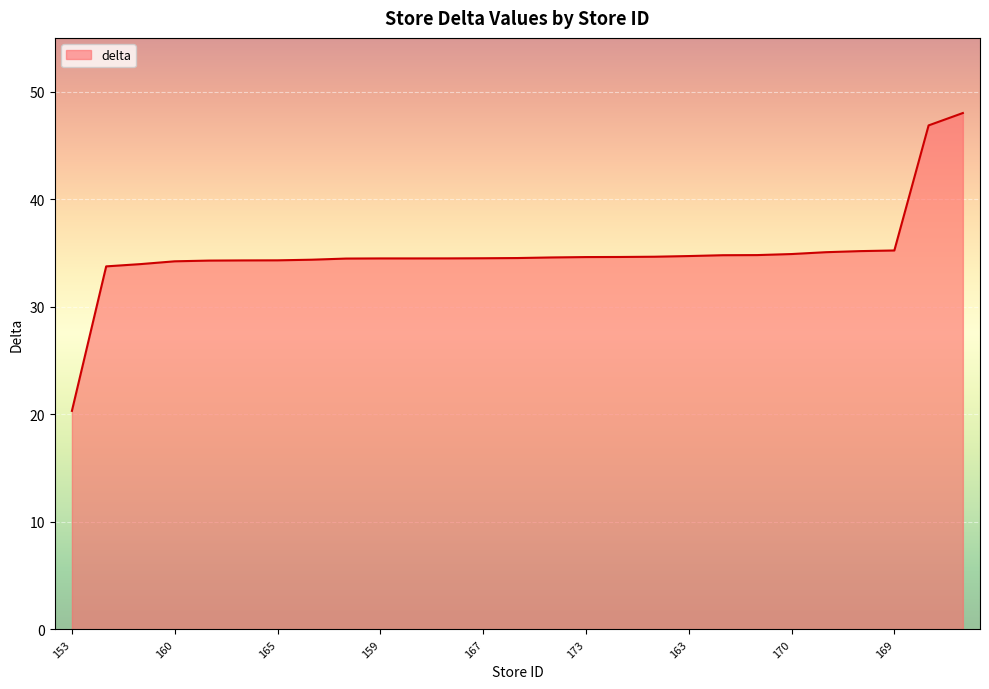

What is the maximum value shown in the chart?

48.0